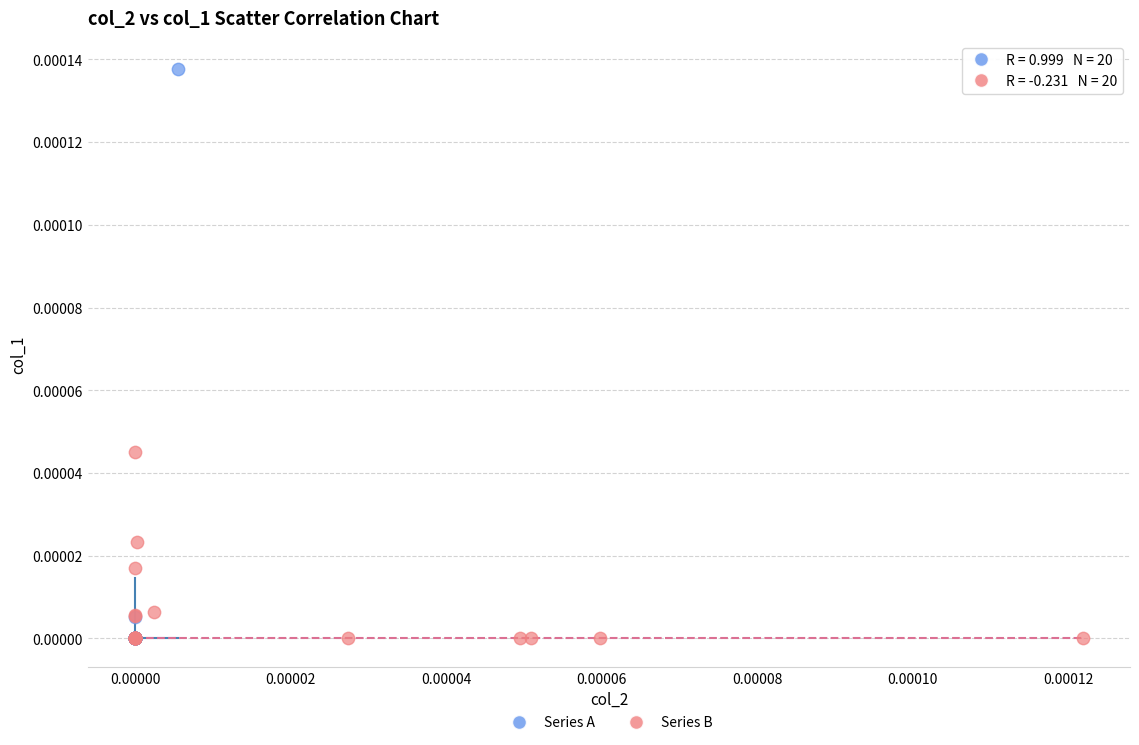

Which series has the largest Y range (max minus min)?

Series A